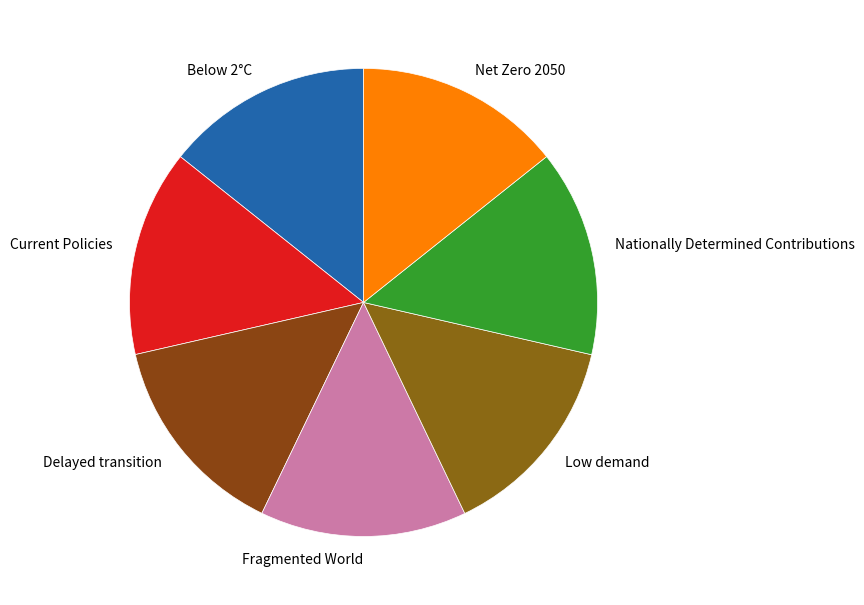

Do Net Zero 2050 and Delayed transition together represent more than half of the pie?

No